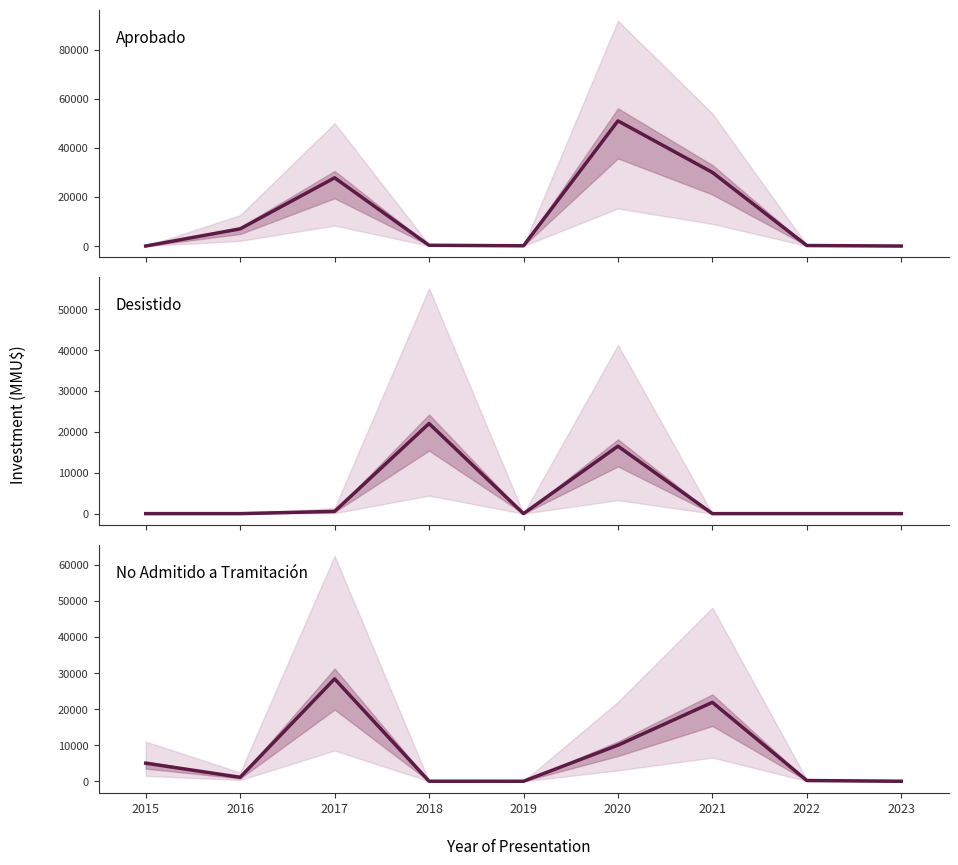

What is the difference between the maximum and minimum values in the No Admitido a Tramitación series?

28387